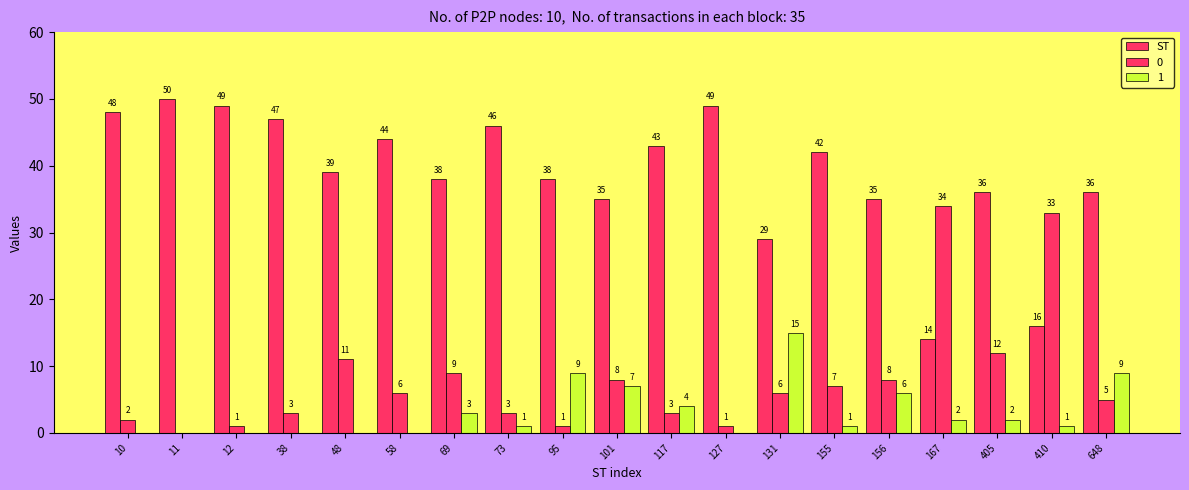

How many series are shown in this chart?

3